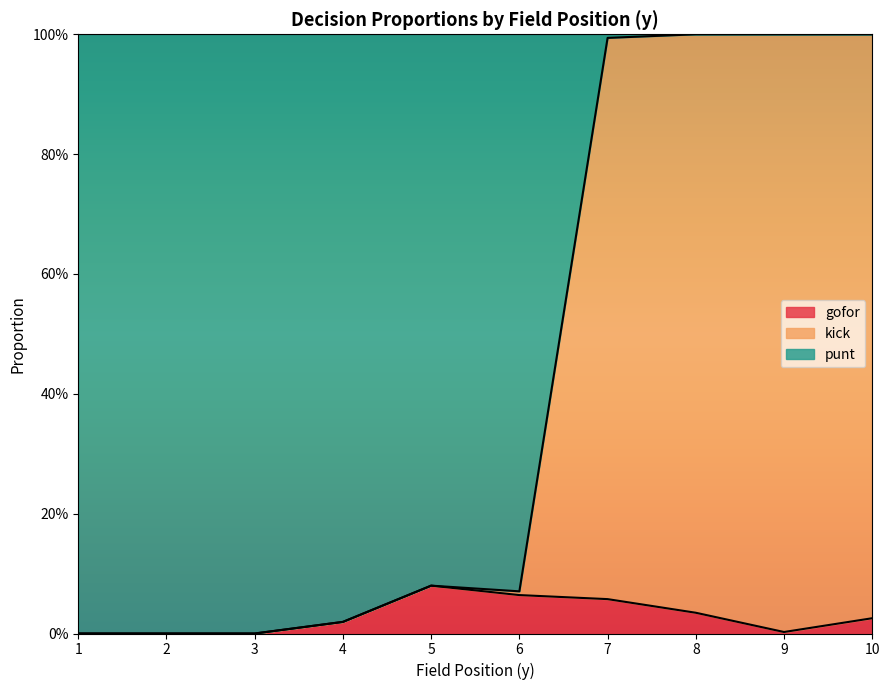

The value of gofor at 4 is 0.0. True or false?

False